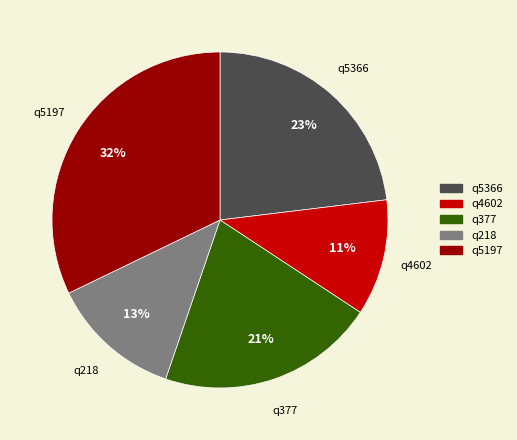

What is the smallest slice in the pie chart?

q4602